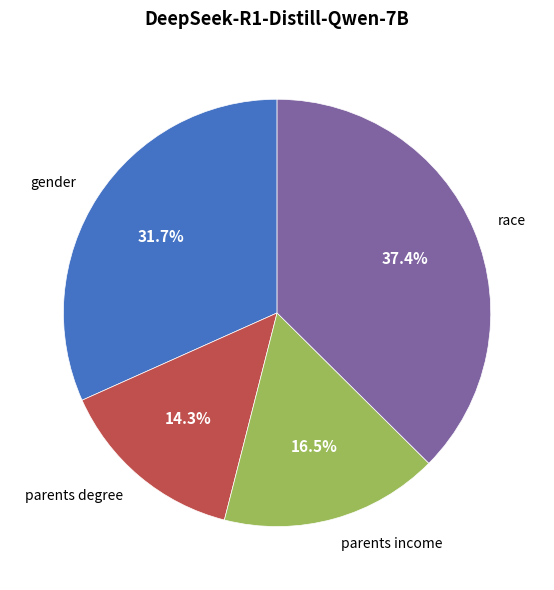

Combined, what portion of the pie is parents degree and gender?

46.0%